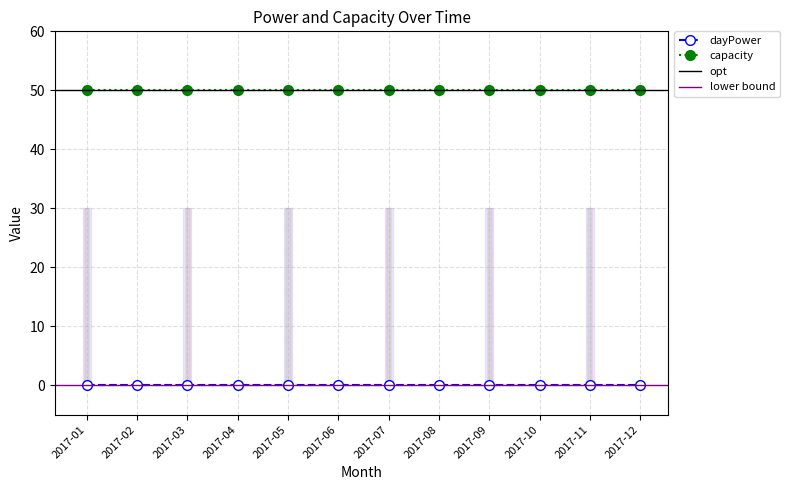

At which category is the sum across all series the highest?

2017-01